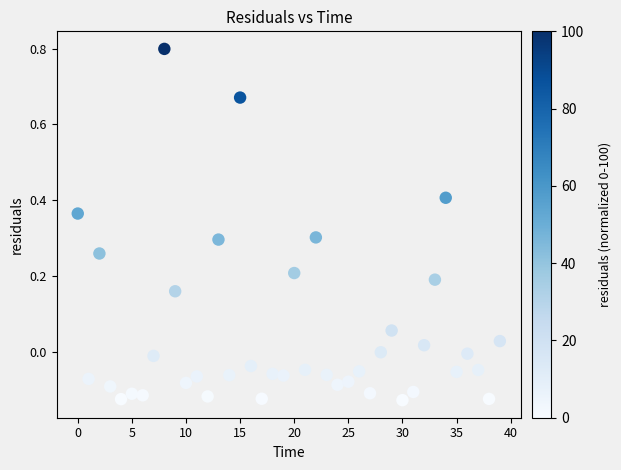

What is the range of Y values (max minus min)?

0.9